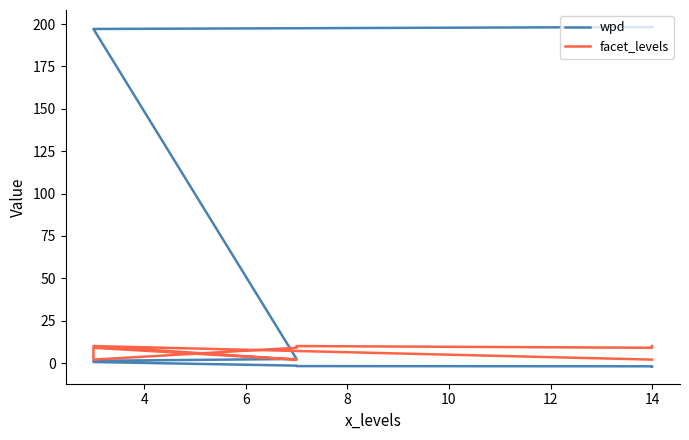

Which series has the widest spread of values?

wpd